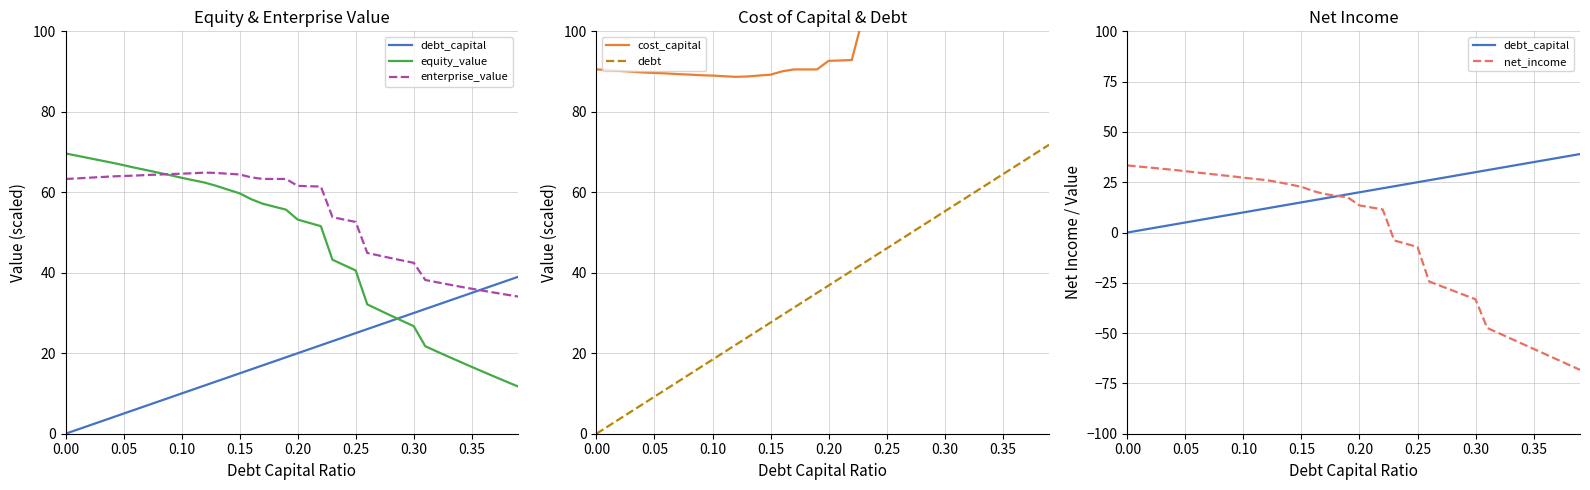

How many interior local valleys does the enterprise_value series have?

1